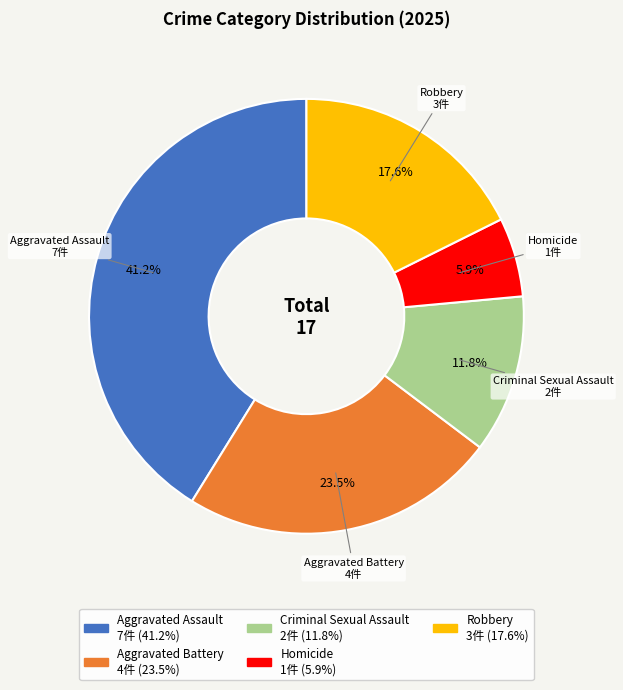

Is there a majority slice in this chart?

No